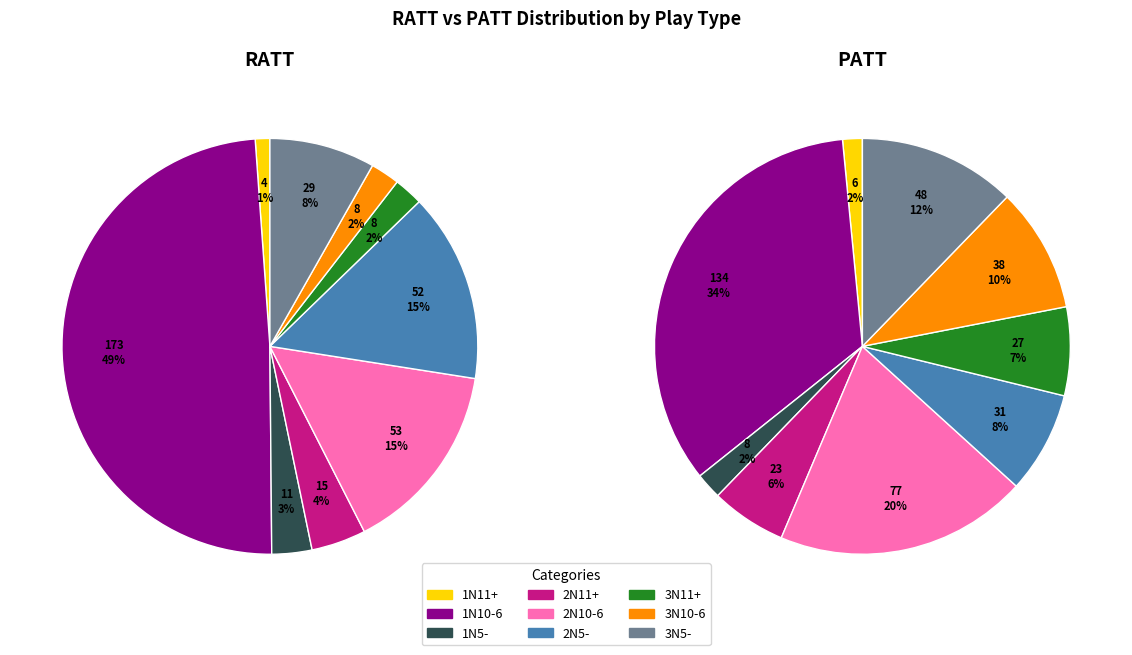

To the nearest percent, what is the combined percentage of 2N11+ and 1N5-?

7%